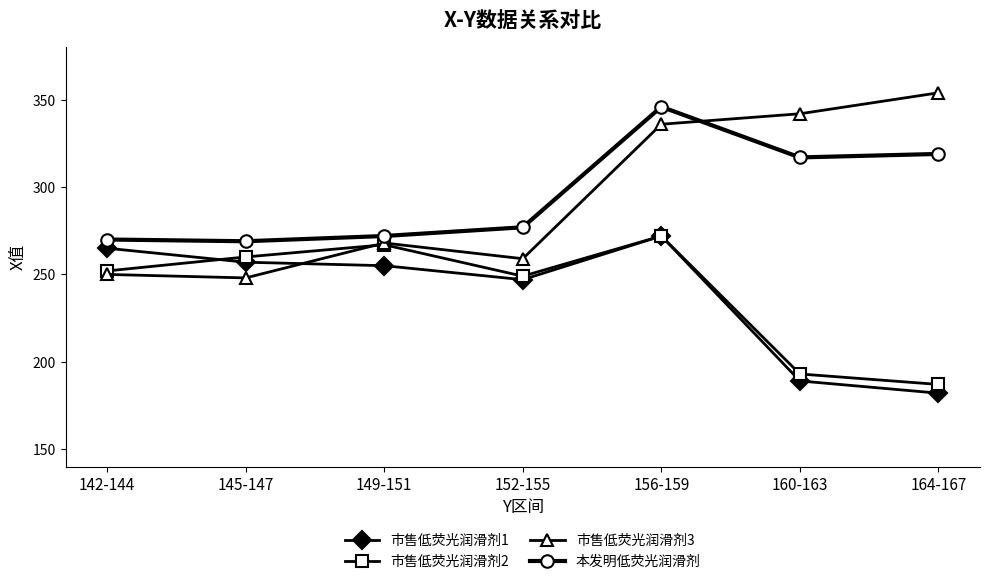

Reading left to right, transcribe all the data shown in this chart.

市售低荧光润滑剂1: 265	257	255	247	272	189	182
市售低荧光润滑剂2: 252	260	267	249	272	193	187
市售低荧光润滑剂3: 250	248	268	259	336	342	354
本发明低荧光润滑剂: 270	269	272	277	346	317	319